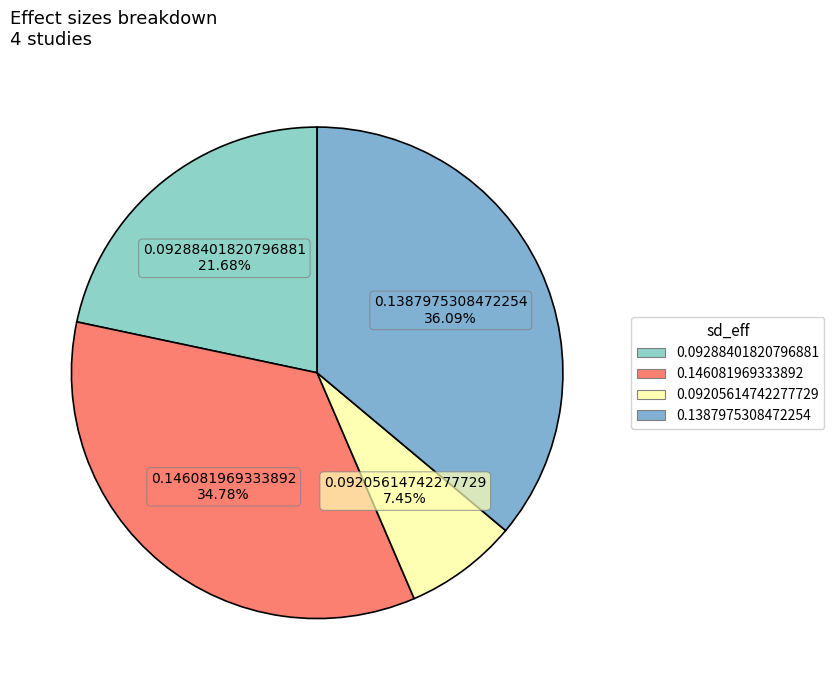

Between 0.146081969333892 and 0.1387975308472254, which is larger?

0.1387975308472254